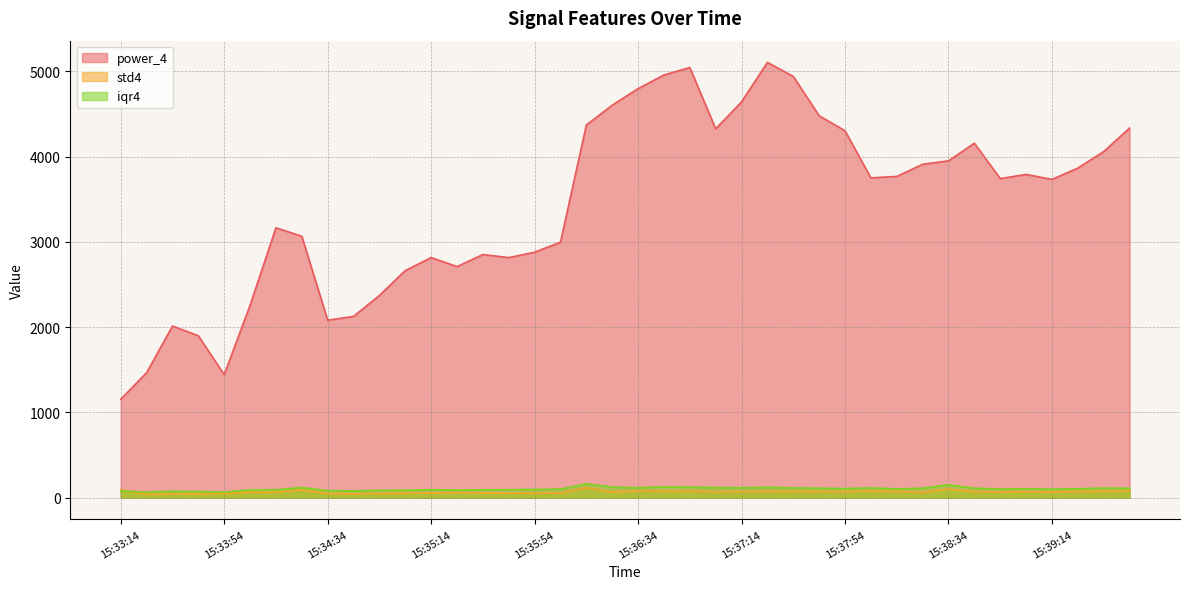

True or false: power_4 and std4 intersect in this chart.

False